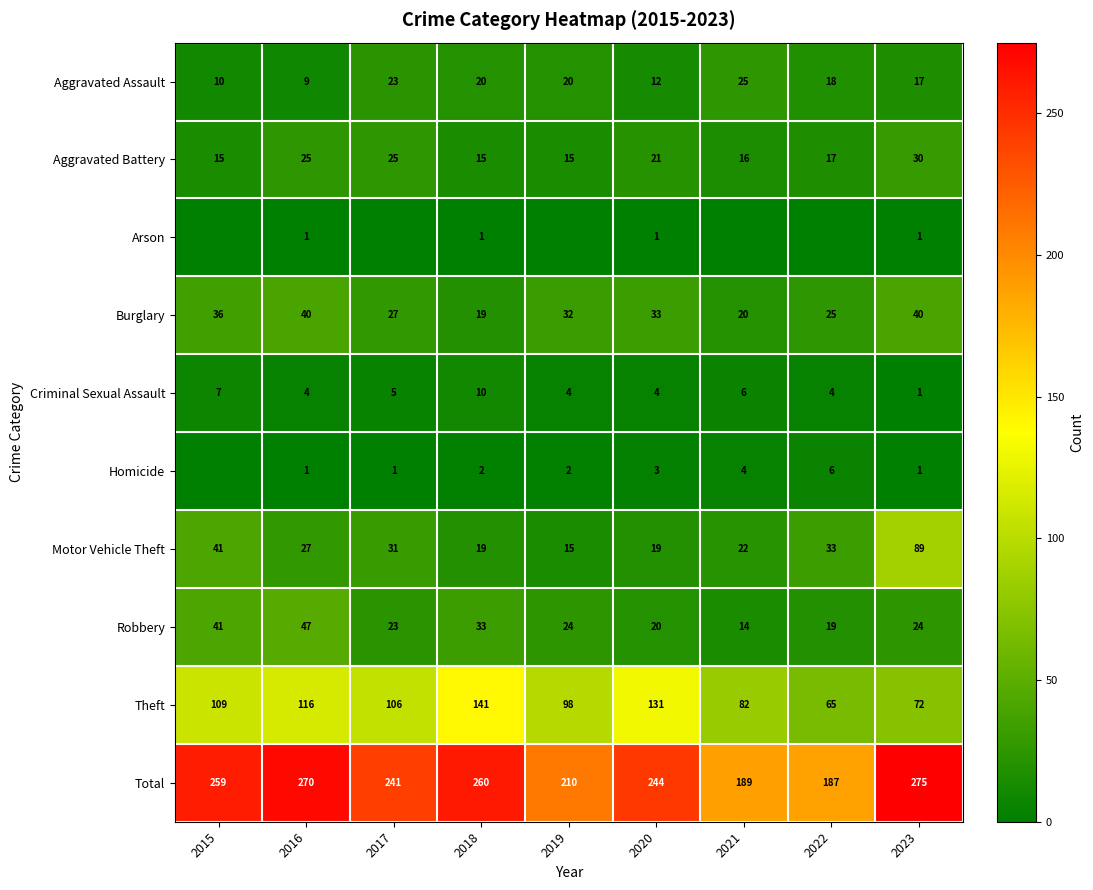

Where is Motor Vehicle Theft nearest to the value 52?

2015